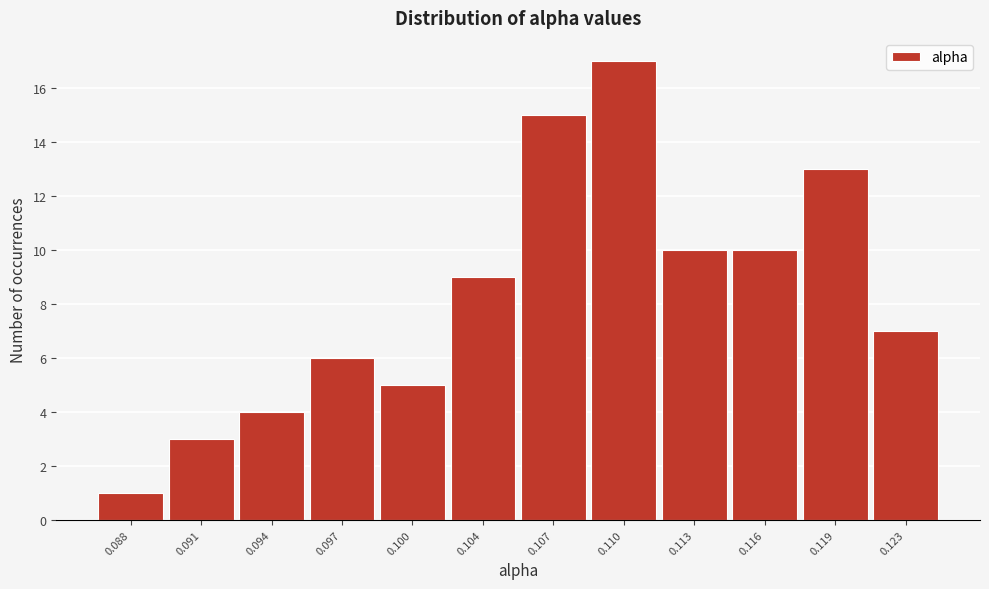

Reading left to right, list all the values displayed in this chart.

1	3	4	6	5	9	15	17	10	10	13	7